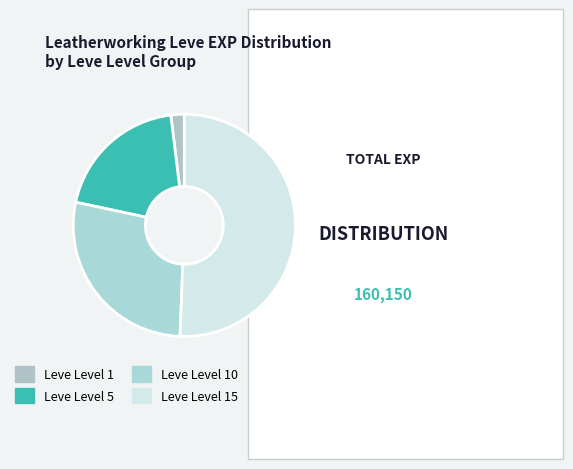

How many slices are in this pie chart?

4